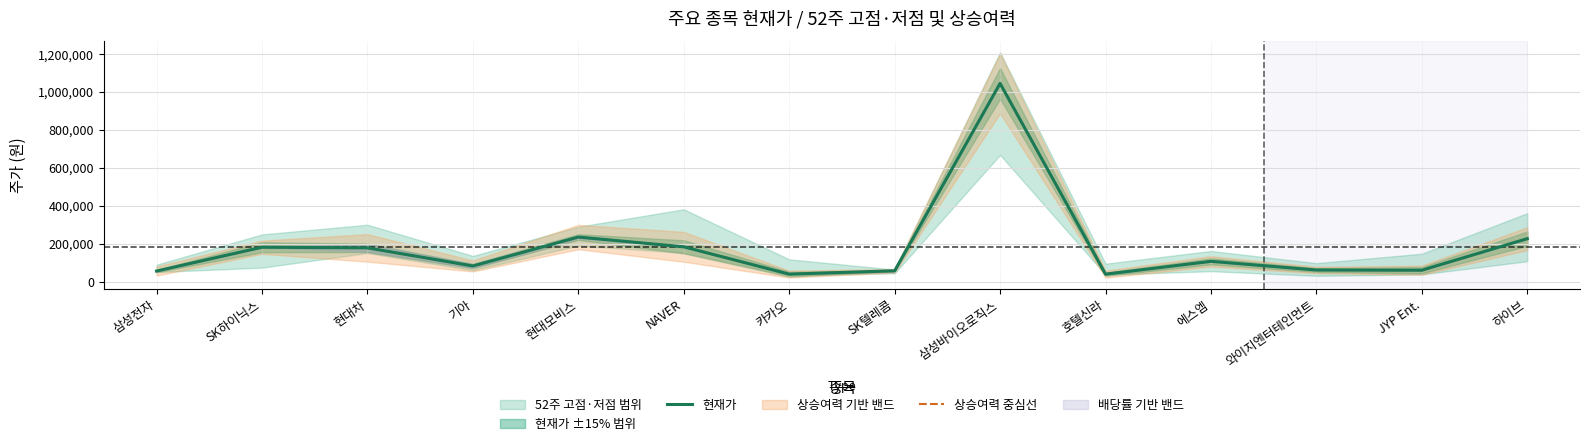

What is the label of the 11th point from the left?

에스엠